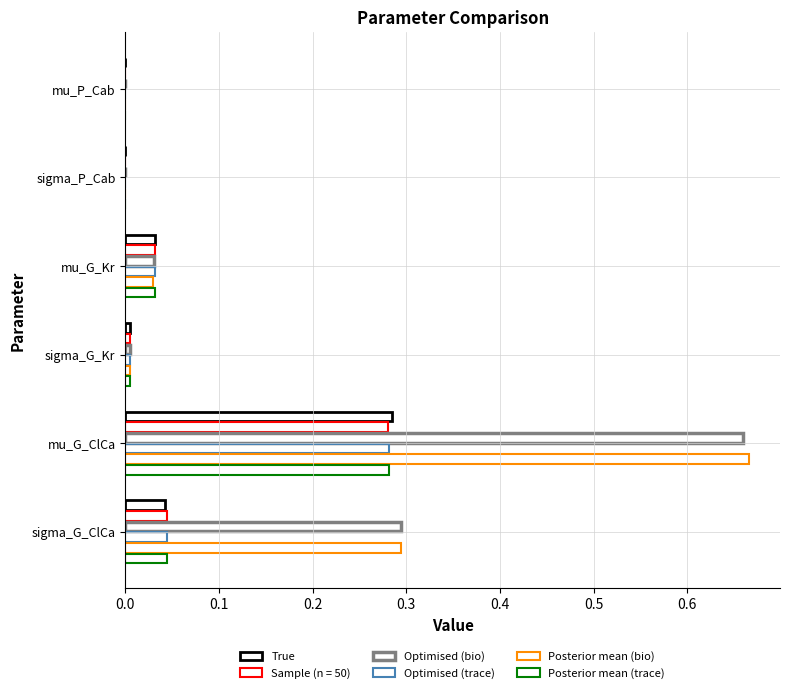

How many distinct data groups are displayed?

6